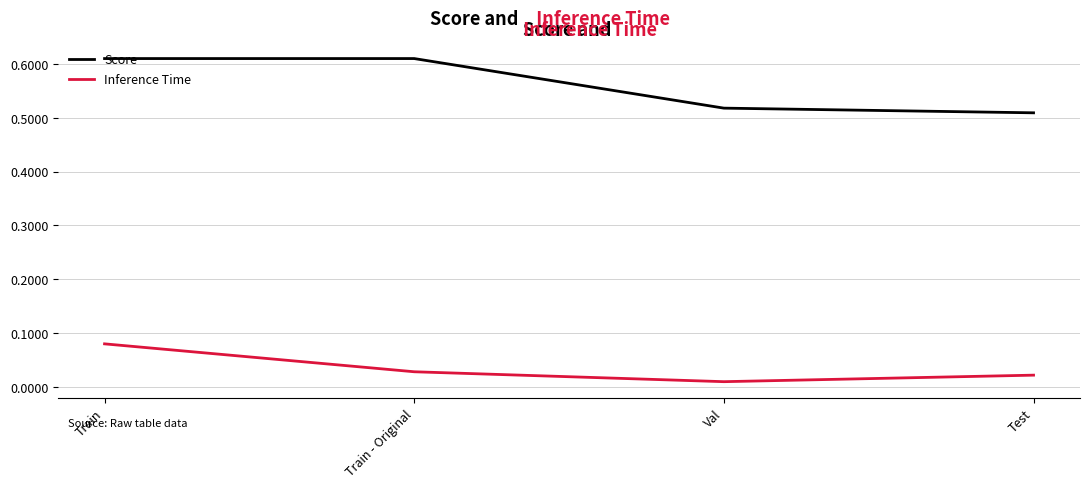

Which series has the widest spread of values?

Score